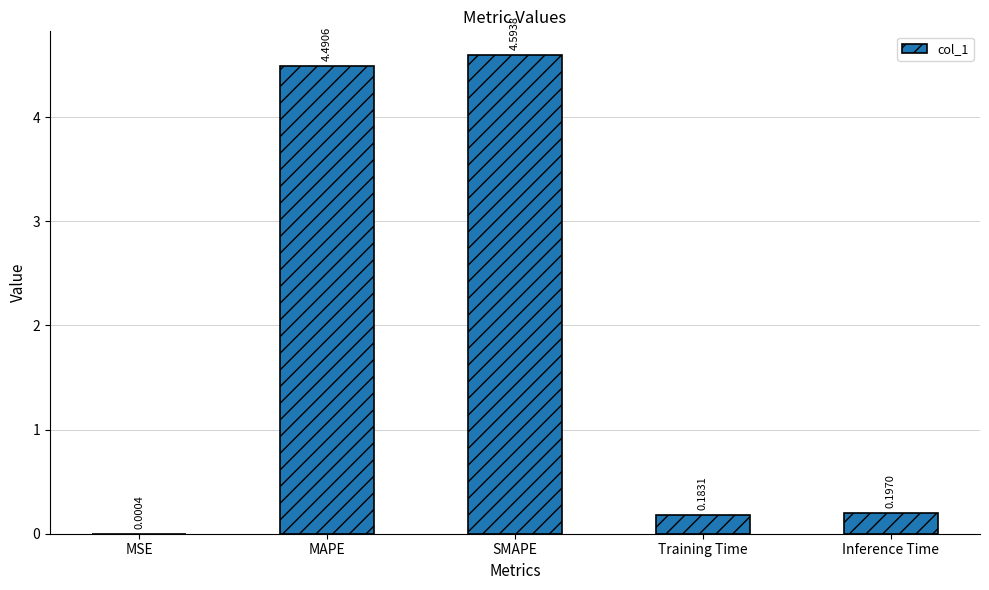

How many distinct data groups are displayed?

1